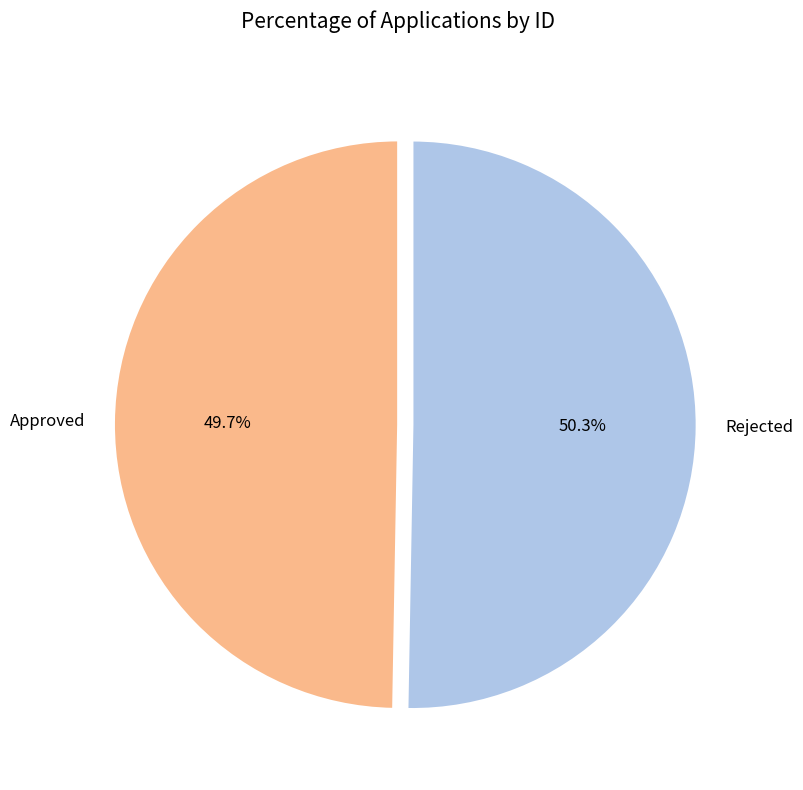

What is the ratio of the value at Rejected to the value at Approved?

1.0